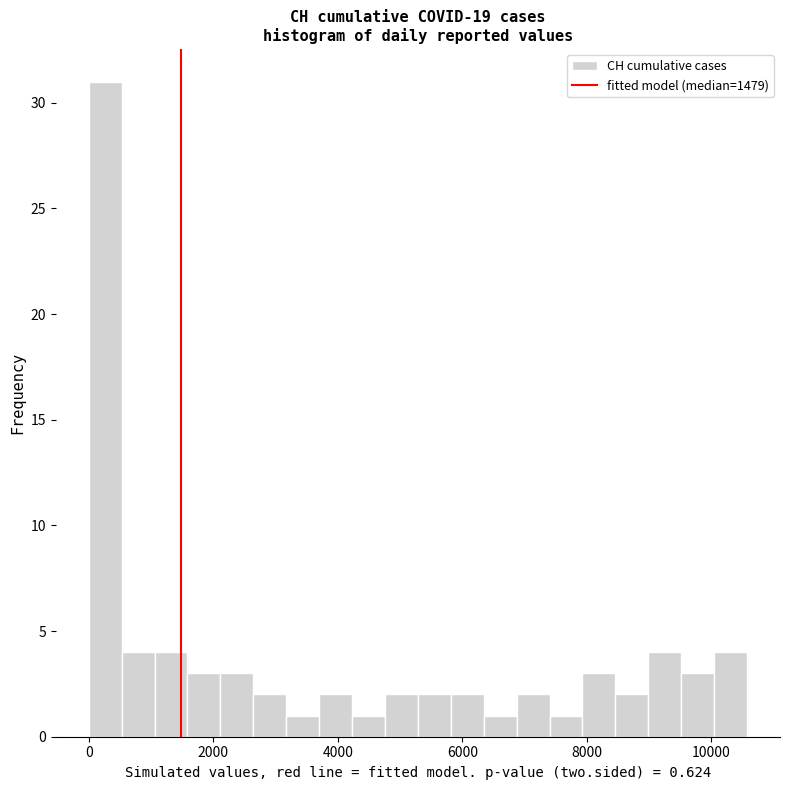

Around what value on the x-axis is the tallest bar? Give the approximate position of its centre, as read against the axis.

200